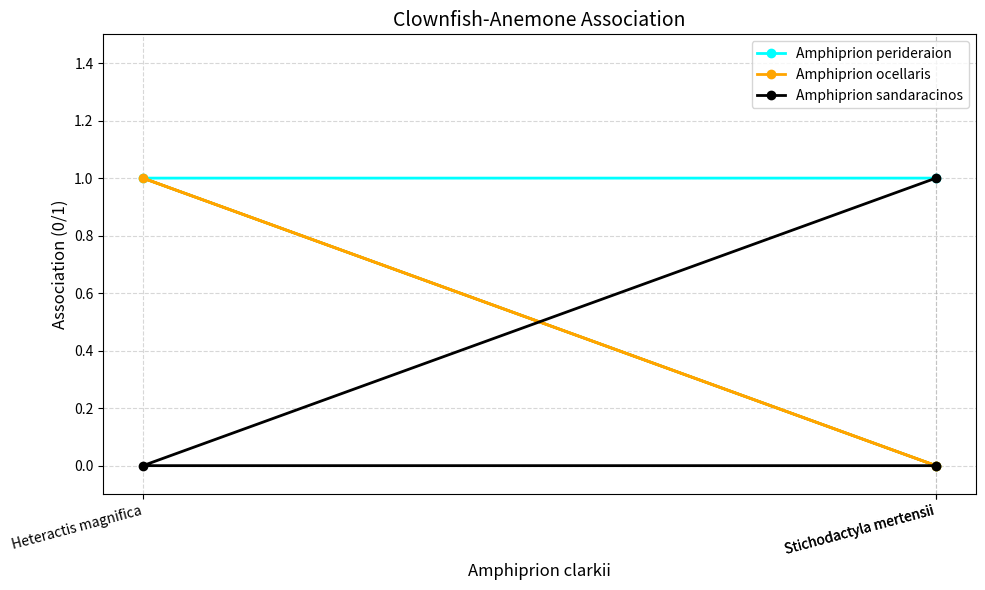

What is the average value of the Amphiprion perideraion series?

1